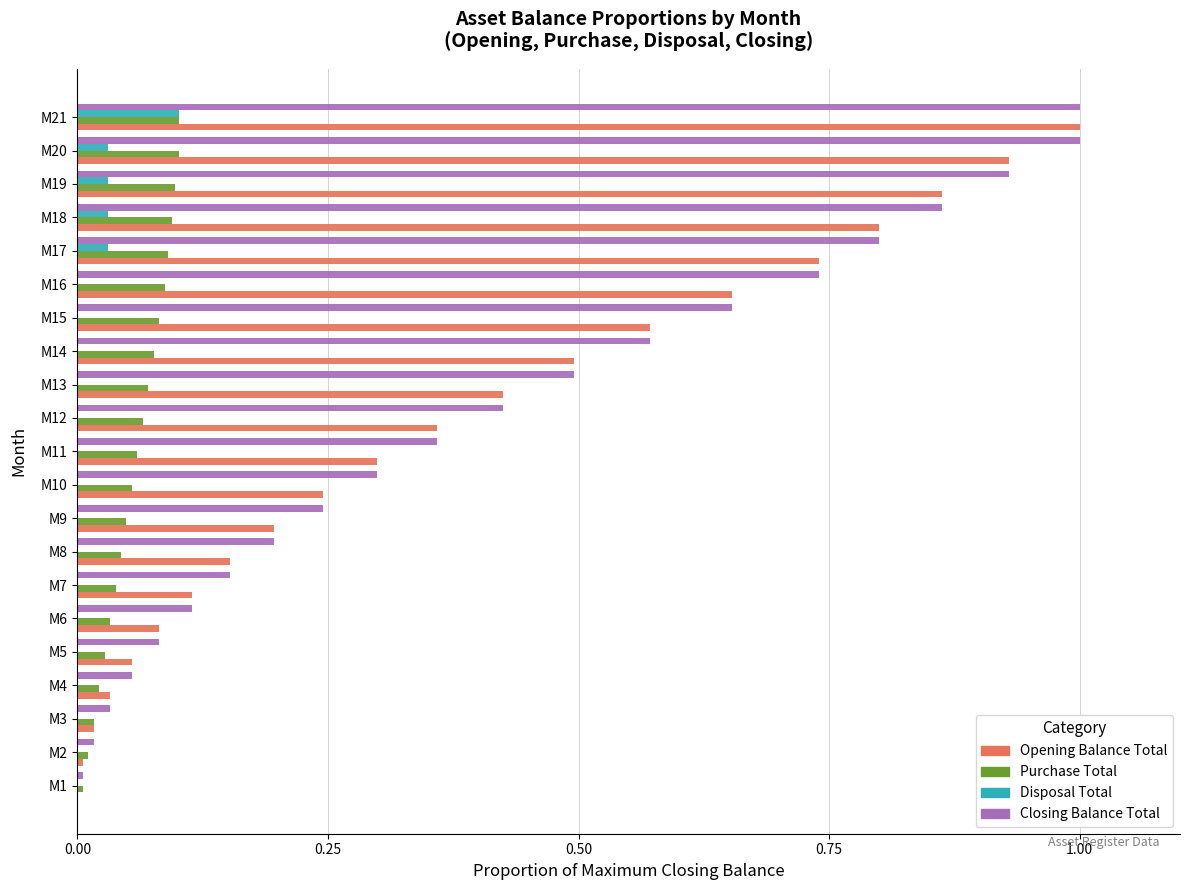

What are all the series names shown in the legend?

Opening Balance Total, Purchase Total, Disposal Total, Closing Balance Total